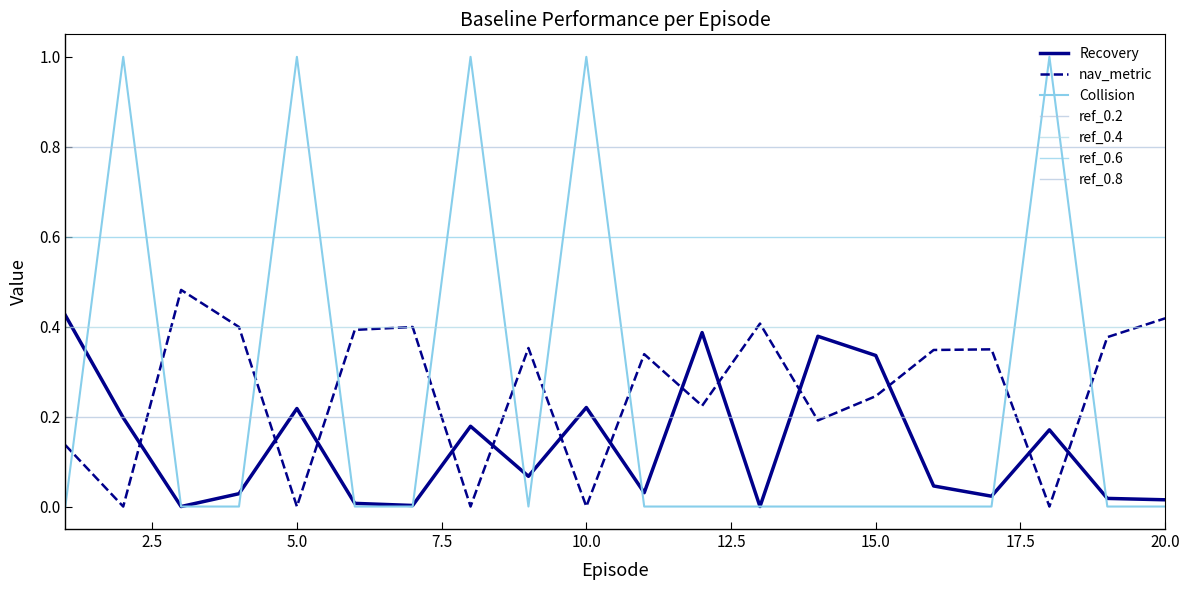

At which category does Collision reach its first local valley?

9